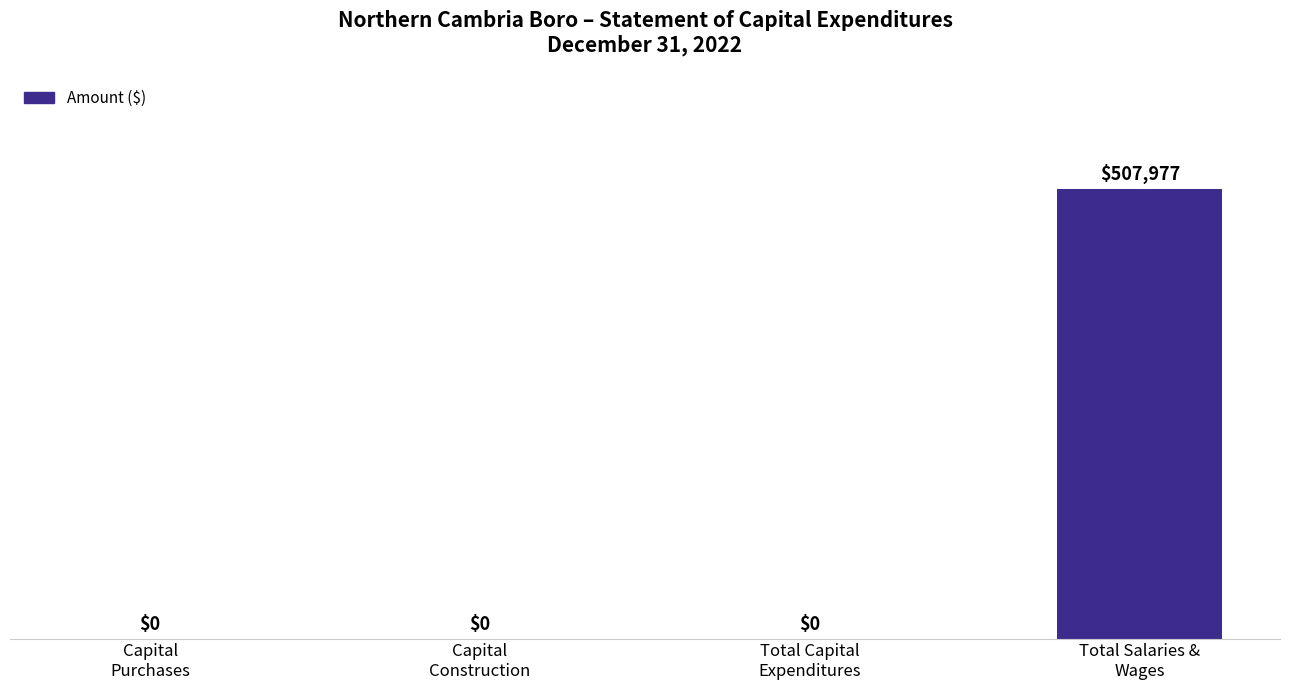

Reading left to right, extract all data points from this chart.

0	0	0	507977